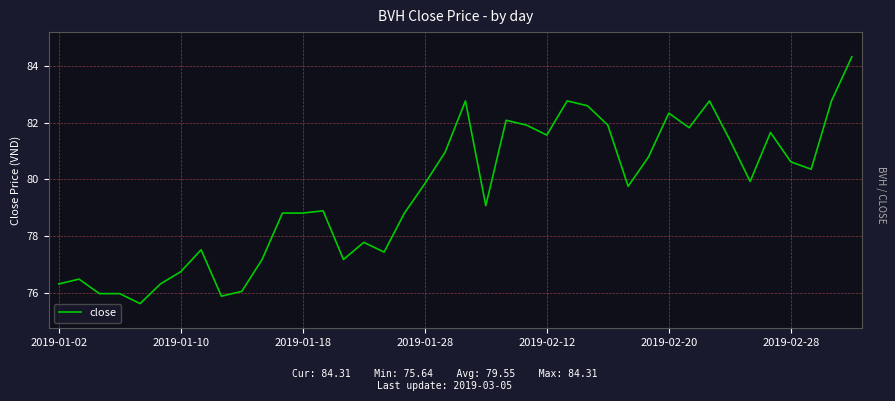

What is the difference between the maximum and minimum values?

8.7